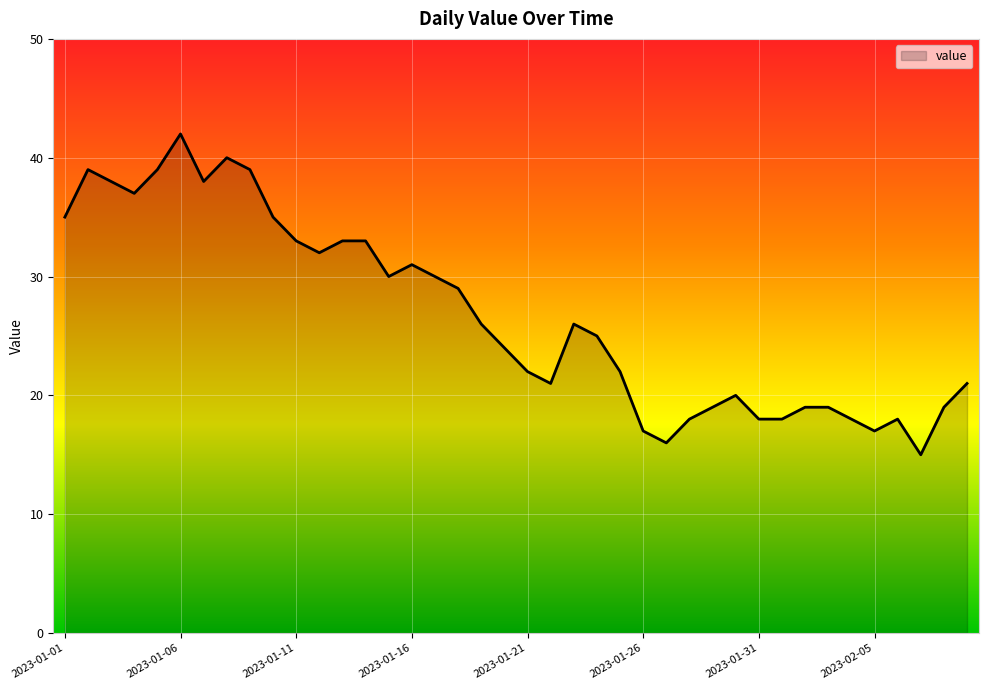

What is the difference between the maximum and minimum values?

27